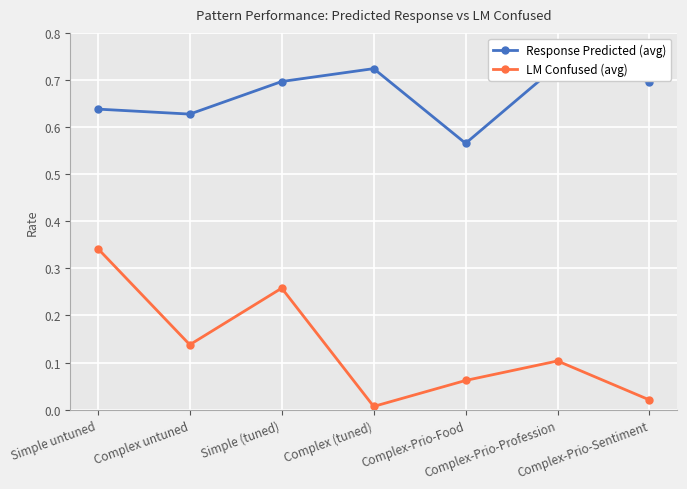

What is the spread (max minus min) of values at Complex-Prio-Food?

0.5